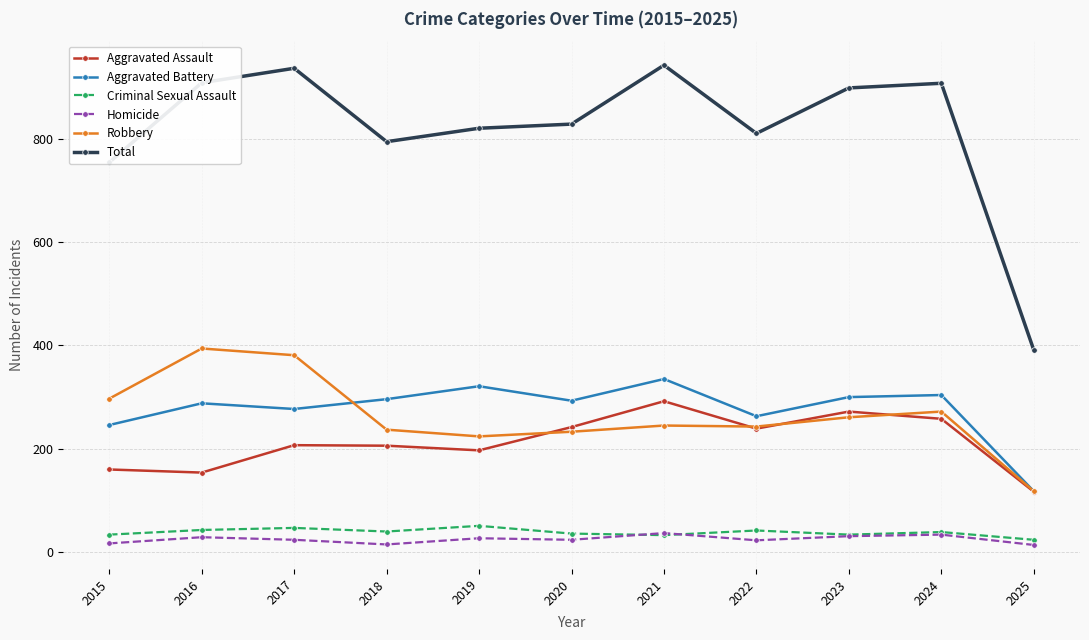

Which series has the widest spread of values?

Total